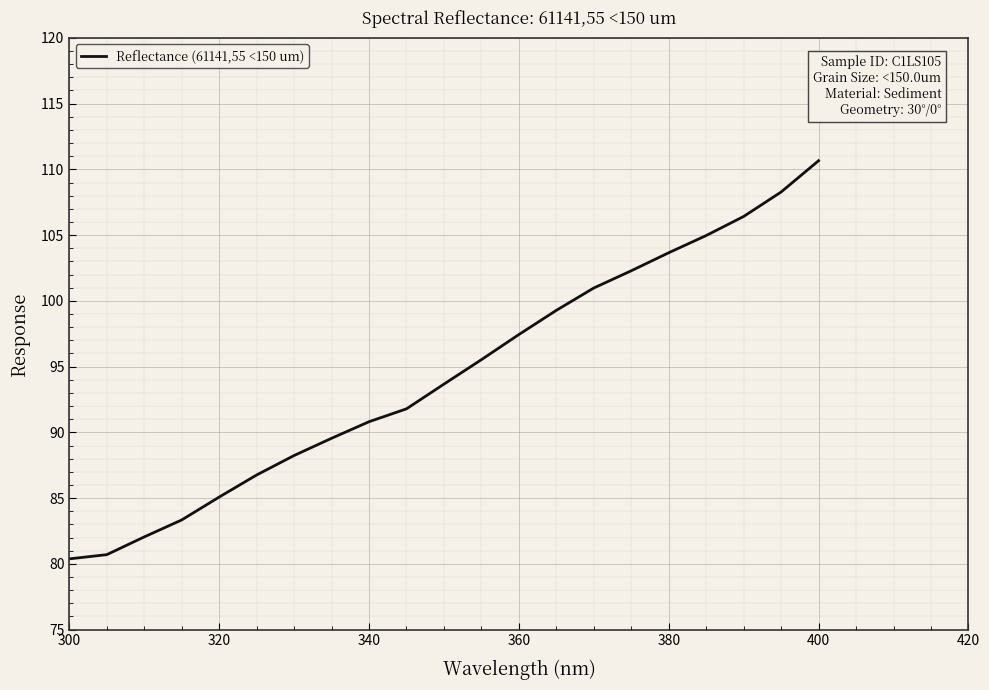

What is the greatest value displayed?

110.7